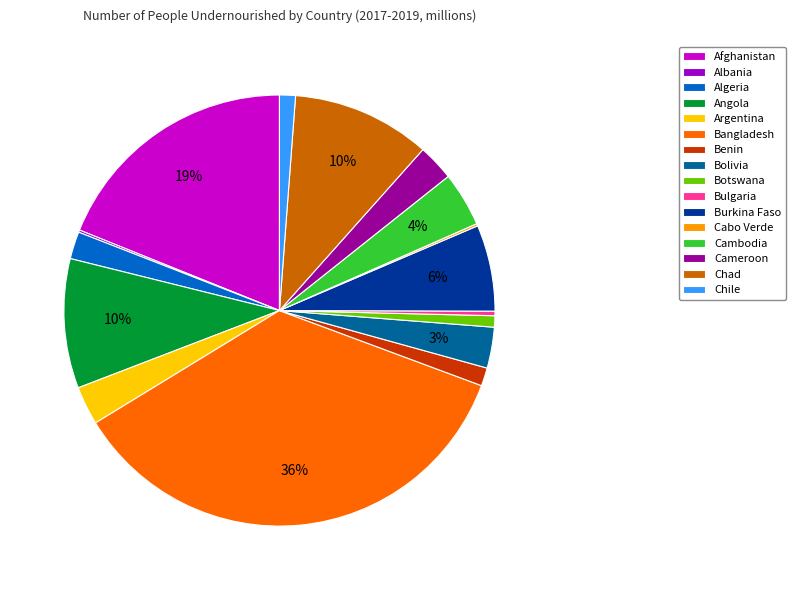

True or false: Botswana accounts for 11% of the total.

False